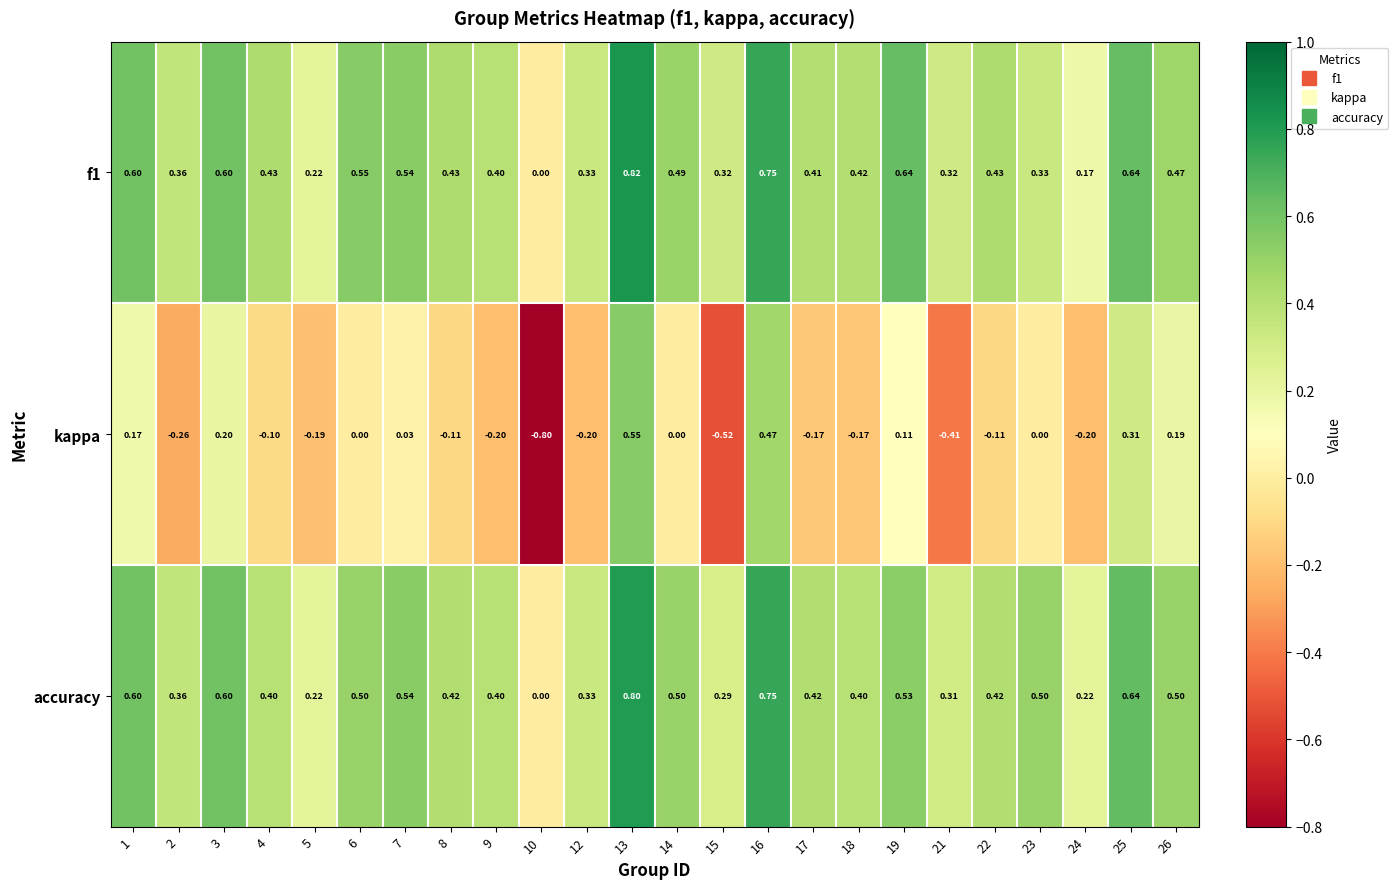

Between 10 and 13, which series saw the biggest shift?

kappa